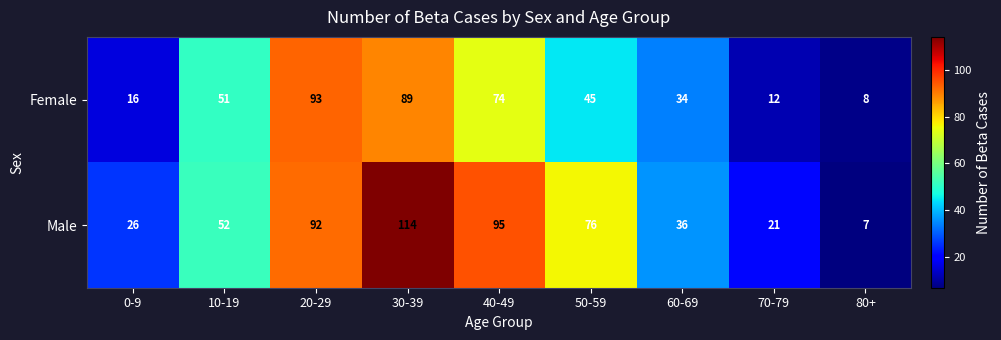

What is the total value across all series at 40-49?

169